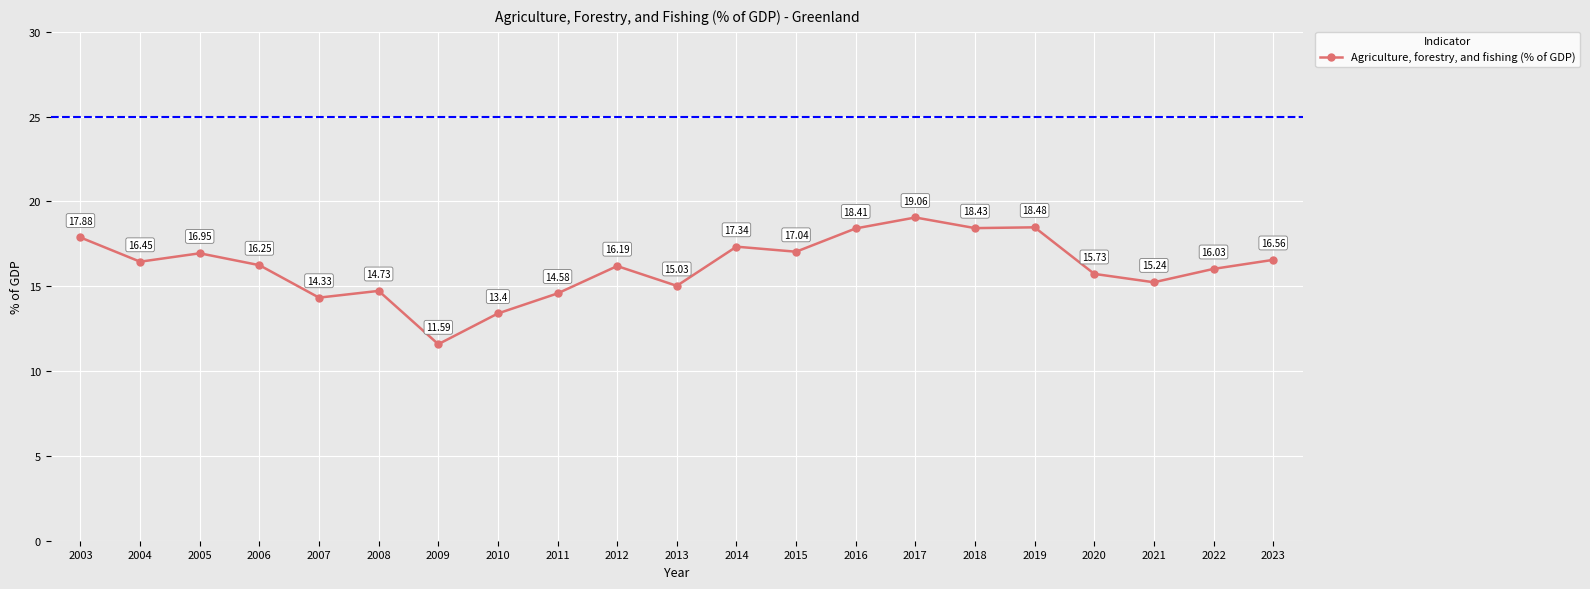

At which label does the data first exceed 16?

2003